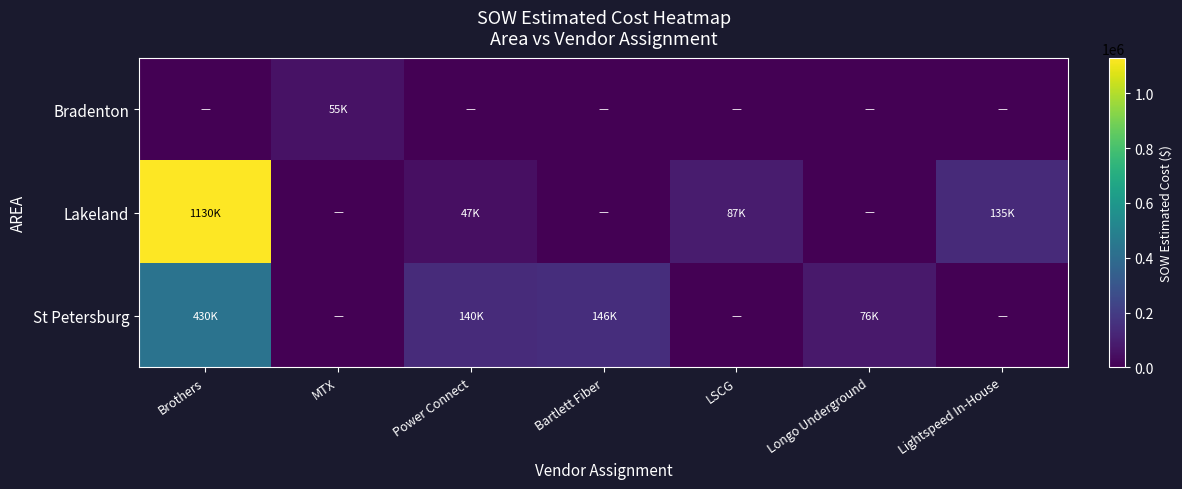

List the series in order of their peak value, lowest first.

Bradenton, St Petersburg, Lakeland